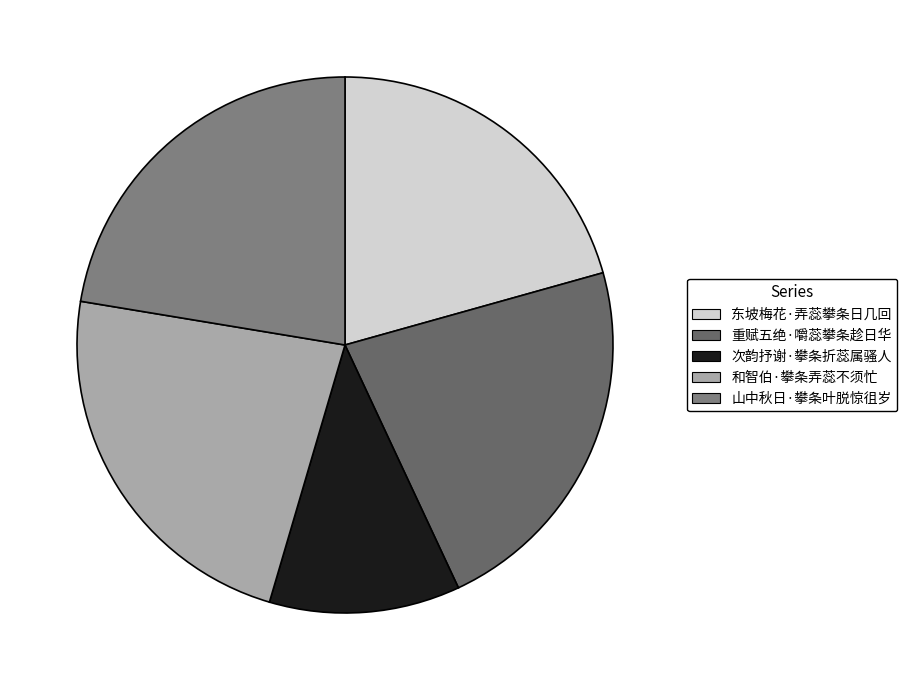

To the nearest percent, what is the difference between the 山中秋日·攀条叶脱惊徂岁 and 东坡梅花·弄蕊攀条日几回 slice percentages?

2%